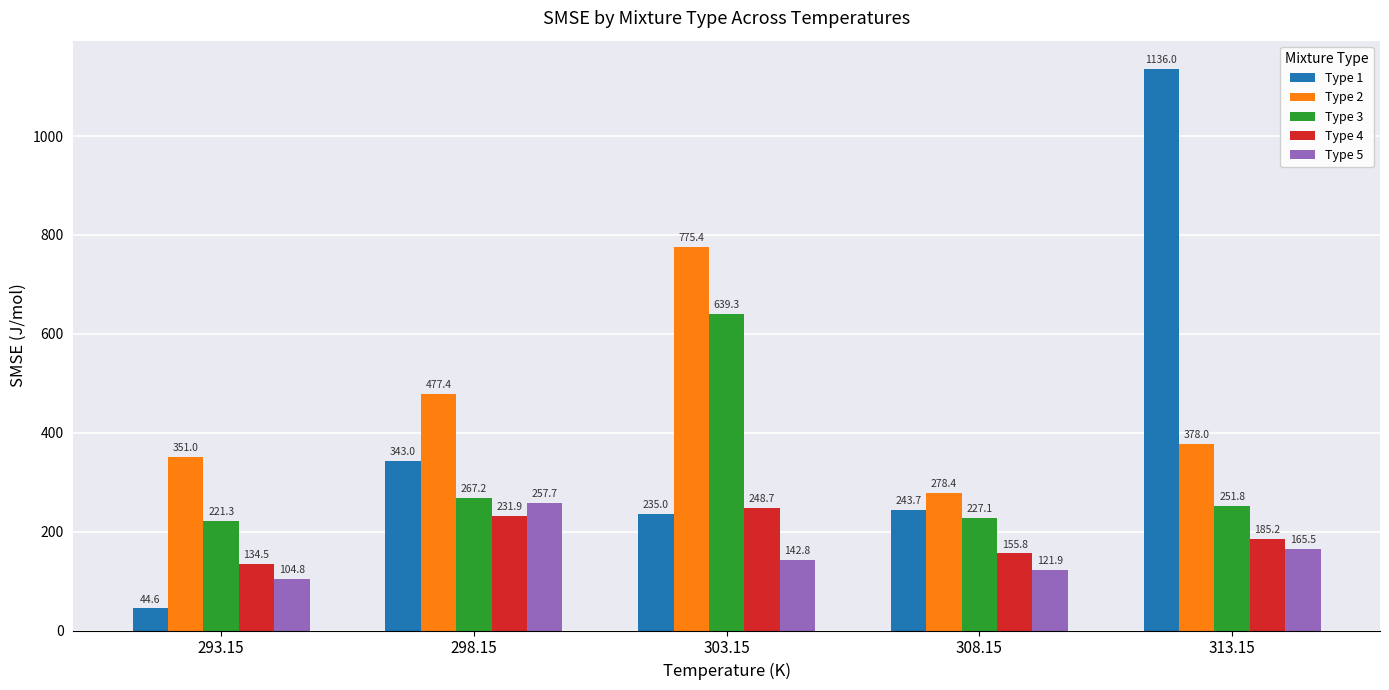

Rank the series at 303.15 from highest to lowest value.

Type 2, Type 3, Type 4, Type 1, Type 5